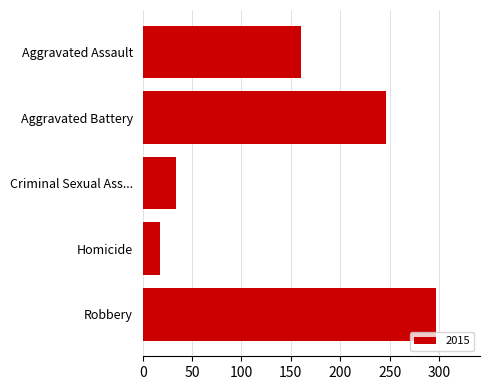

Which label corresponds to the largest value in the chart?

Robbery